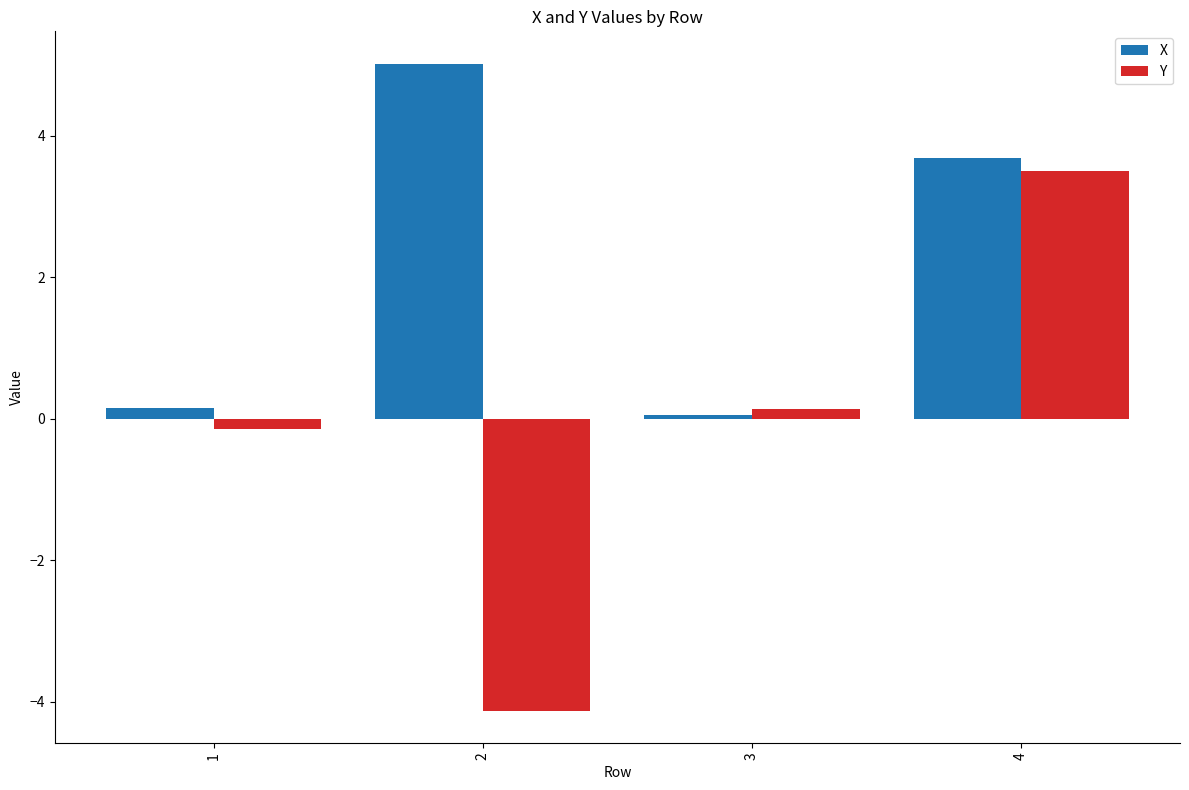

The value of Y at 4 is 1.2. True or false?

False